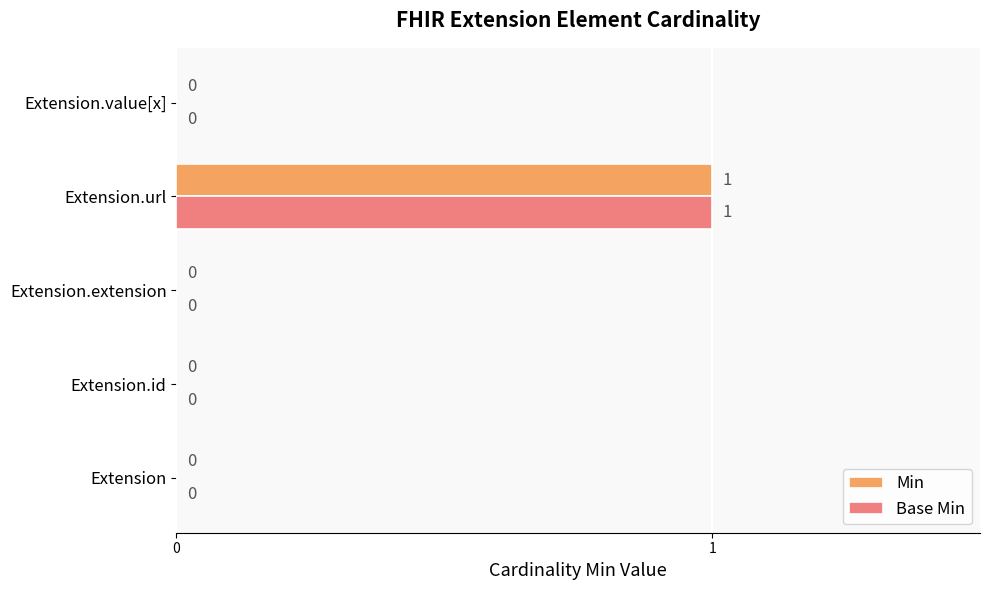

How many Min values are between 0 and 1?

5